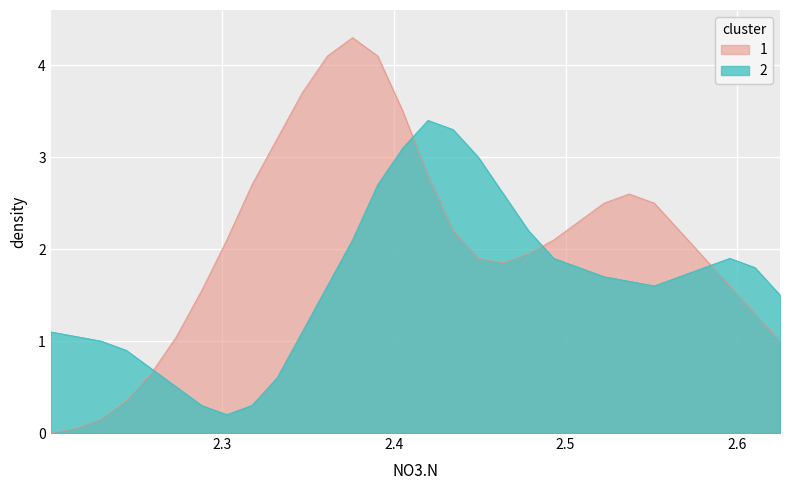

What is the greatest value displayed?

4.3